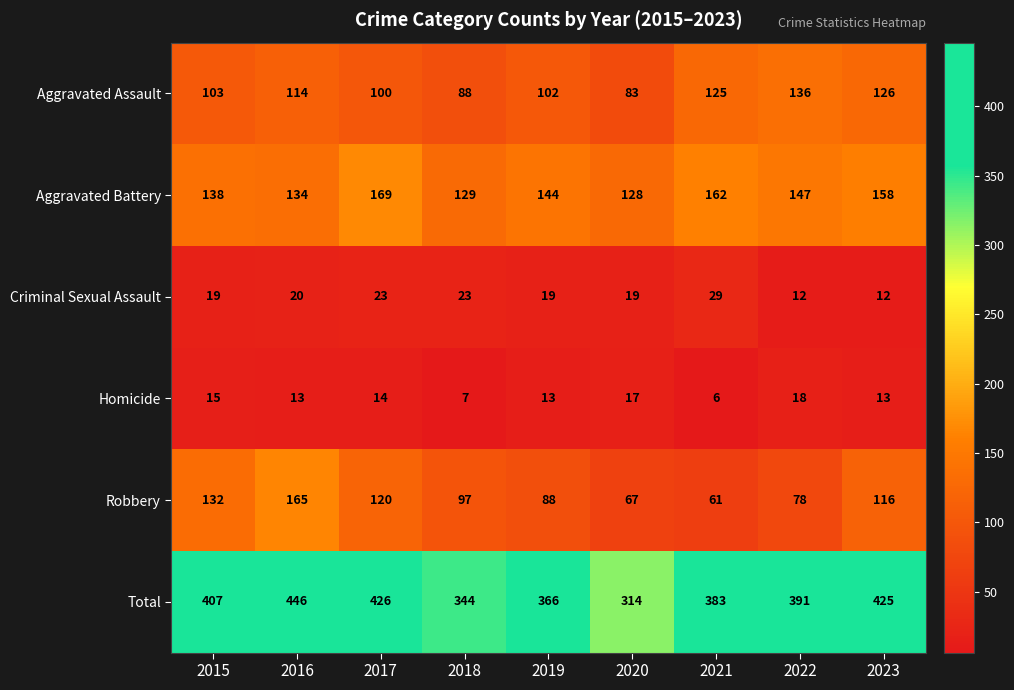

Which series changed the most between 2015 and 2018?

Total